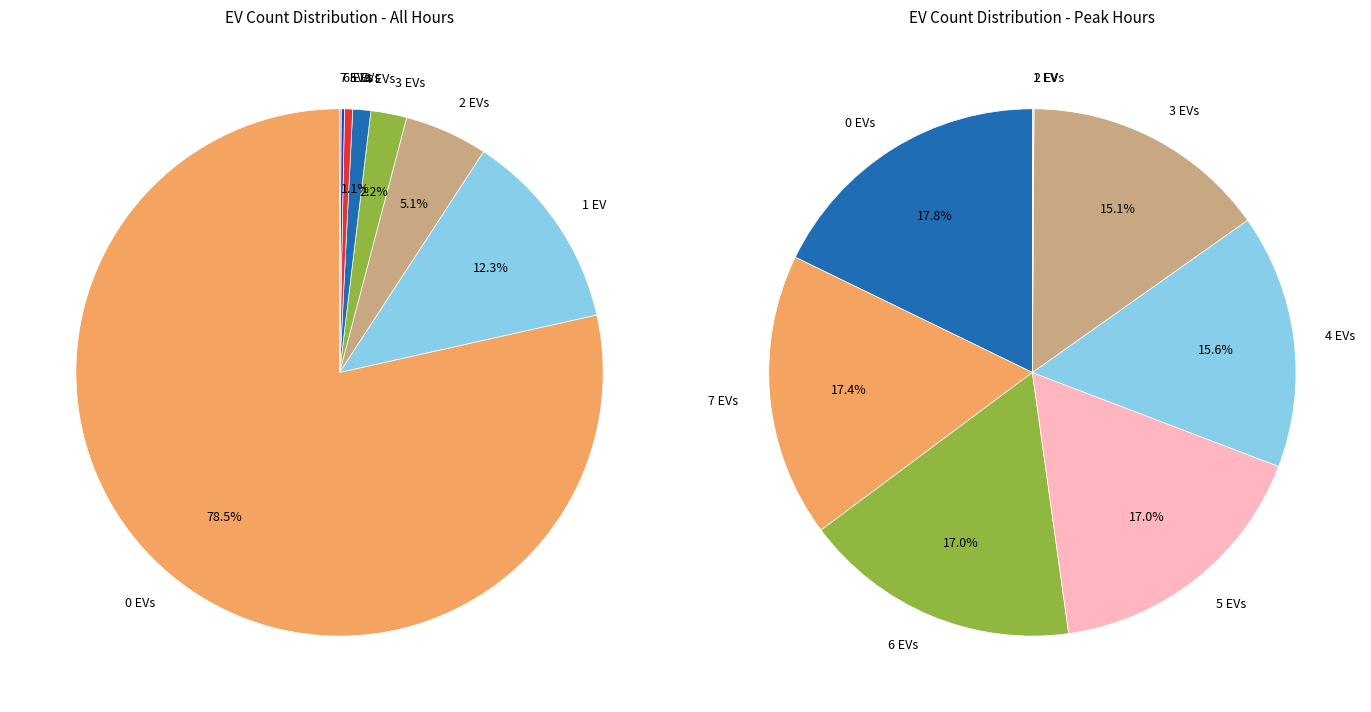

Do 7 and 0 together represent more than half of the pie?

Yes